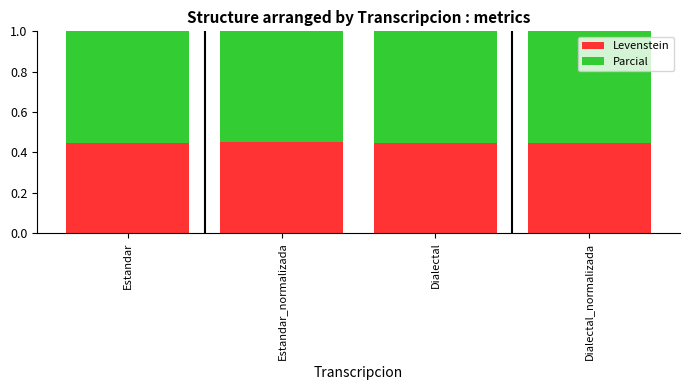

The value of Levenstein at Estandar is 0.6. True or false?

False